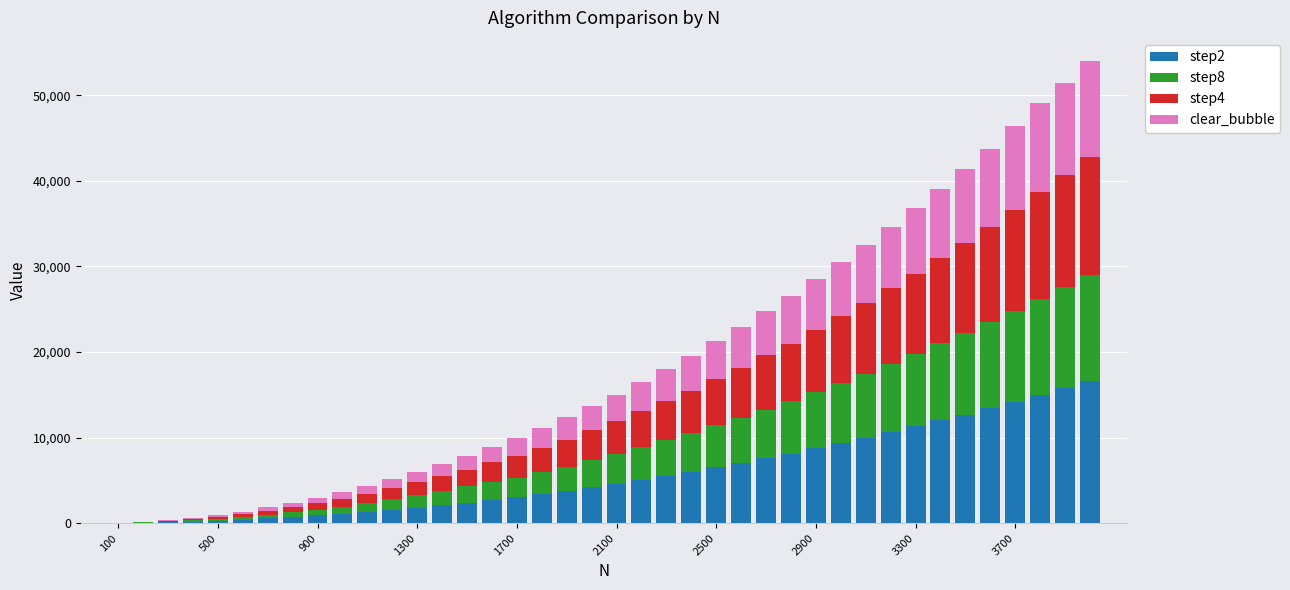

The step2 series shows 3034 at 1700. True or false?

True